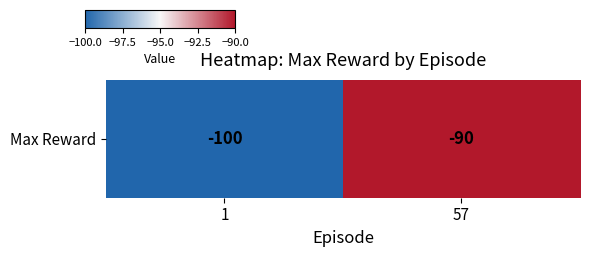

Reading right to left, what are all the values shown in this chart?

57=-90	1=-100